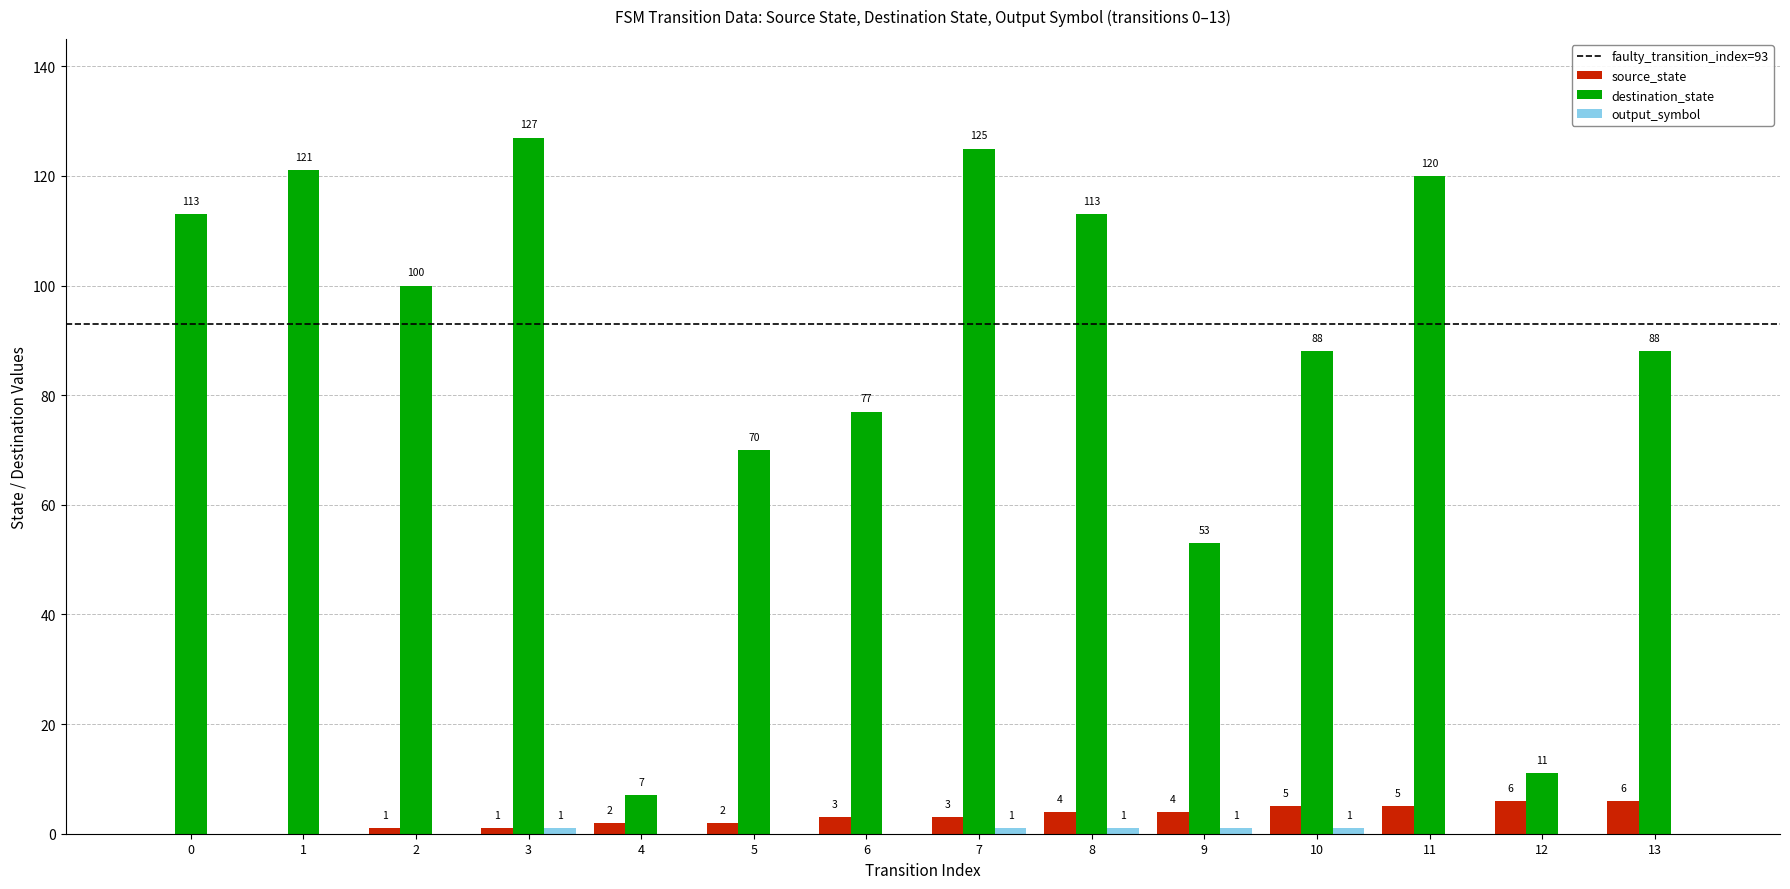

How many categories are shown in the chart?

14